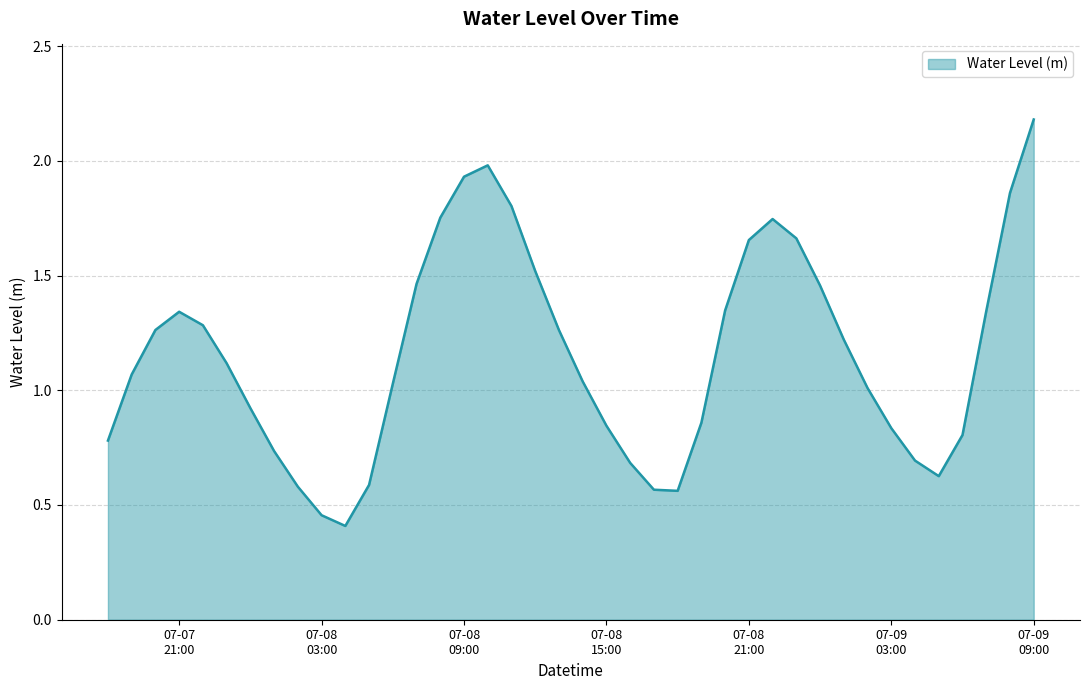

What is the smallest value displayed?

0.4